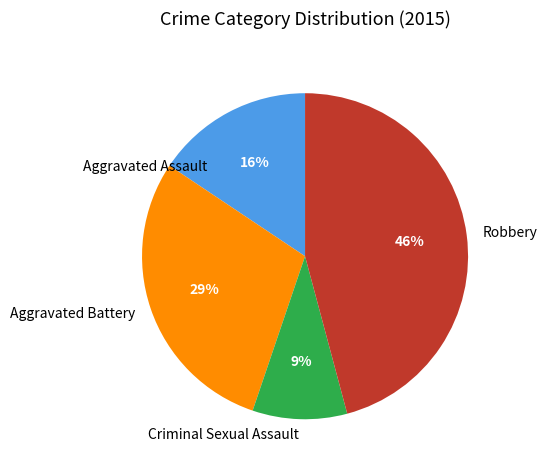

Do Robbery and Criminal Sexual Assault together represent more than half of the pie?

Yes